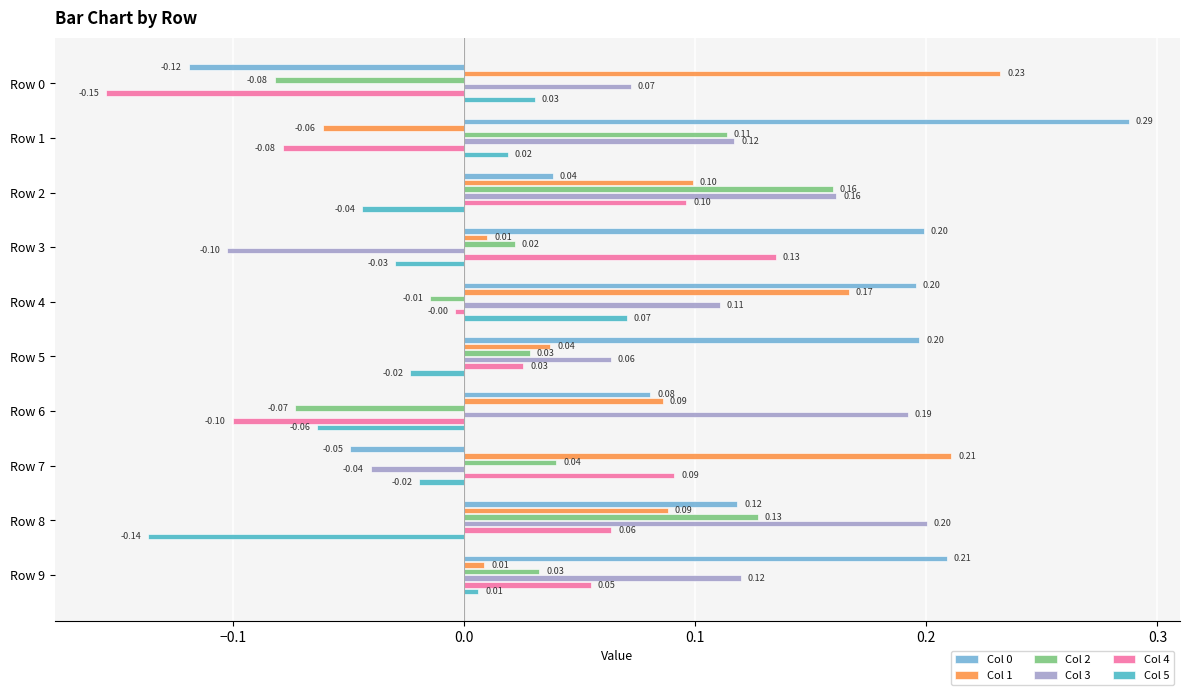

What is the total value across all series at Row 2?

0.5